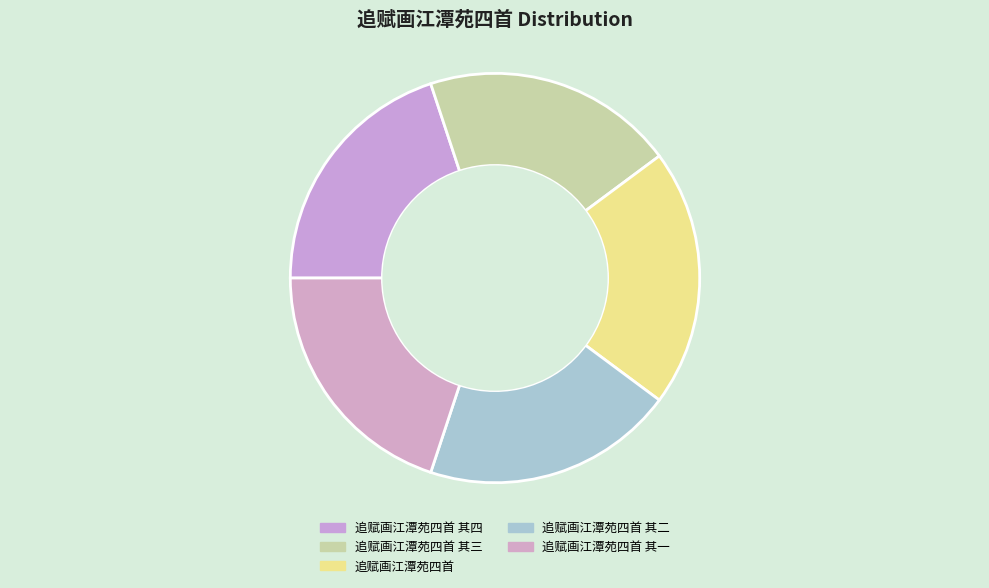

True or false: 追赋画江潭苑四首 accounts for 15% of the total.

False